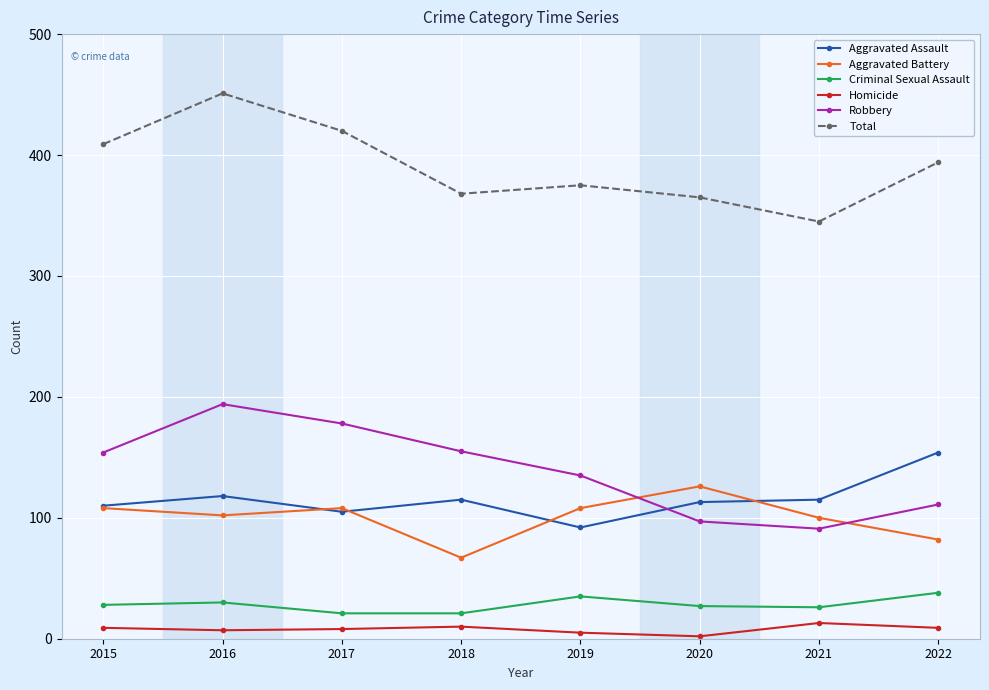

Is this an area chart (filled region under the line)?

No